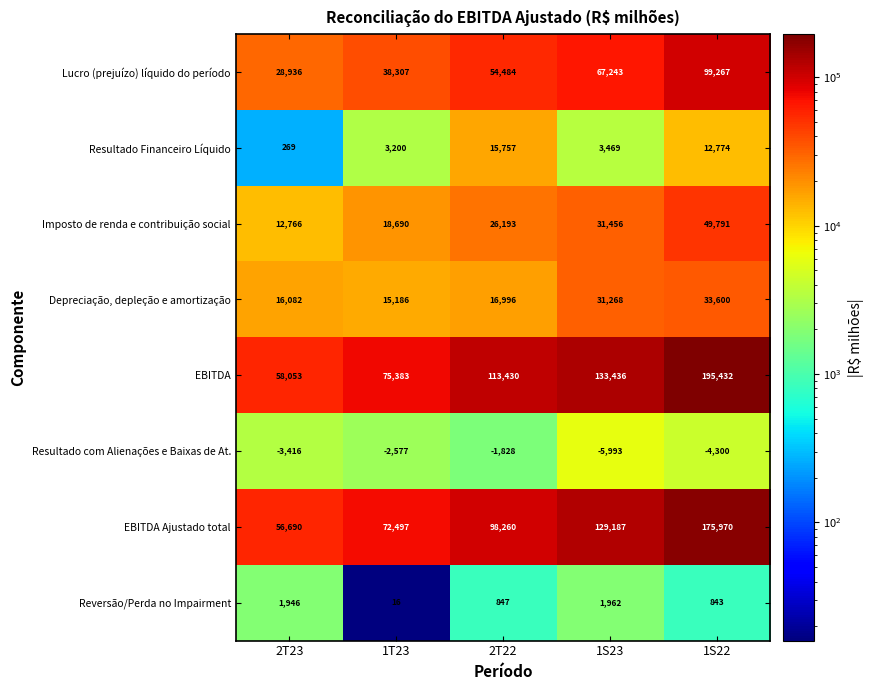

List the series in order of their peak value, lowest first.

Resultado com Alienações e Baixas de At., Reversão/Perda no Impairment, Resultado Financeiro Líquido, Depreciação, depleção e amortização, Imposto de renda e contribuição social, Lucro (prejuízo) líquido do período, EBITDA Ajustado total, EBITDA